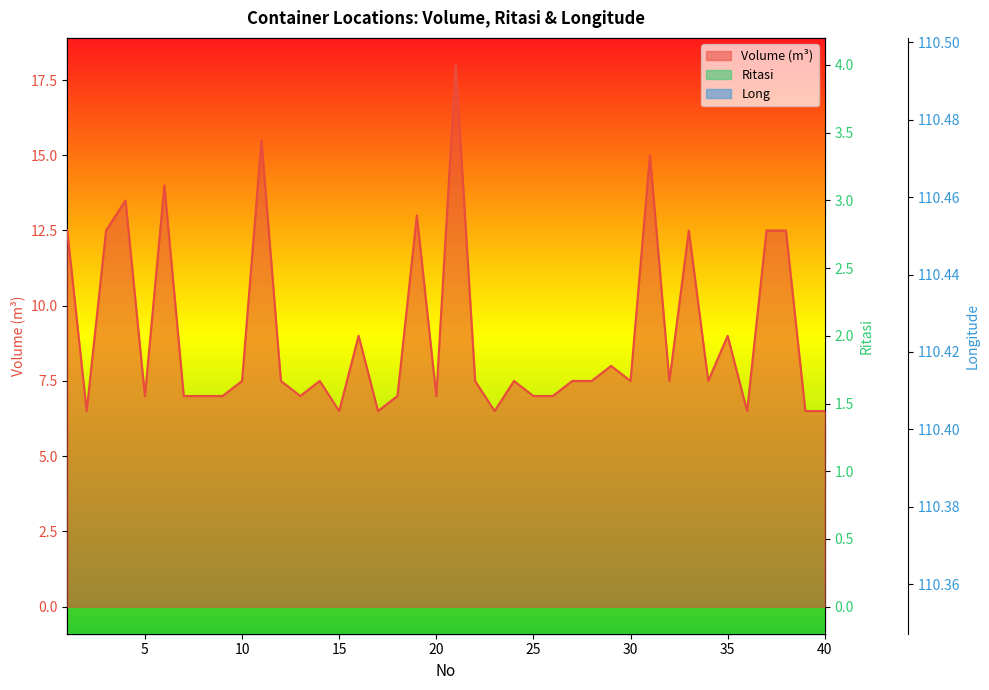

Reading left to right, transcribe all the data shown in this chart.

Volume (m³): 1=12.5	2=6.5	3=12.5	4=13.5	5=7.0	6=14.0	7=7.0	8=7.0	9=7.0	10=7.5	11=15.5	12=7.5	13=7.0	14=7.5	15=6.5	16=9.0	17=6.5	18=7.0	19=13.0	20=7.0	21=18.0	22=7.5	23=6.5	24=7.5	25=7.0	26=7.0	27=7.5	28=7.5	29=8.0	30=7.5	31=15.0	32=7.5	33=12.5	34=7.5	35=9.0	36=6.5	37=12.5	38=12.5	39=6.5	40=6.5
Ritasi: 1=2.0	2=1.0	3=3.0	4=2.0	5=1.0	6=2.0	7=1.0	8=1.0	9=1.0	10=1.0	11=4.0	12=1.0	13=1.0	14=1.0	15=1.0	16=1.0	17=1.0	18=1.0	19=3.0	20=1.0	21=4.0	22=1.0	23=1.0	24=1.0	25=1.0	26=1.0	27=1.0	28=1.0	29=1.0	30=1.0	31=3.0	32=1.0	33=2.0	34=1.0	35=1.0	36=1.0	37=2.0	38=2.0	39=1.0	40=1.0
Long: 1=110.4	2=110.4	3=110.4	4=110.4	5=110.4	6=110.4	7=110.4	8=110.4	9=110.4	10=110.4	11=110.4	12=110.4	13=110.4	14=110.4	15=110.4	16=110.4	17=110.4	18=110.4	19=110.4	20=110.4	21=110.4	22=110.4	23=110.4	24=110.4	25=110.4	26=110.4	27=110.4	28=110.4	29=110.4	30=110.5	31=110.4	32=110.5	33=110.5	34=110.5	35=110.5	36=110.4	37=110.5	38=110.5	39=110.5	40=110.5